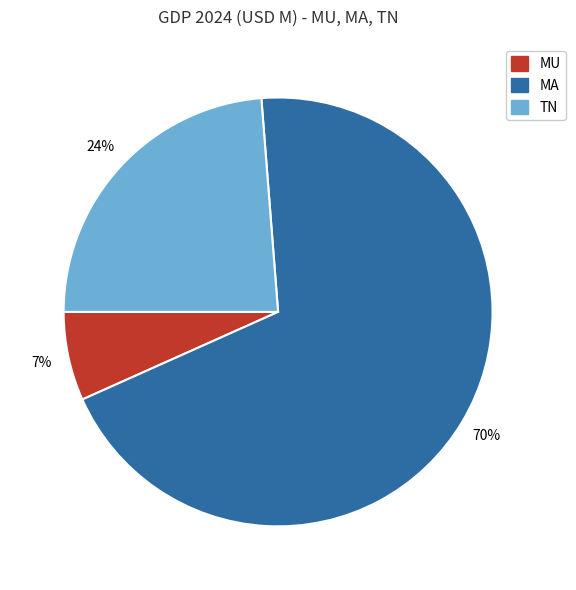

Rank the categories by value from highest to lowest.

MA, TN, MU